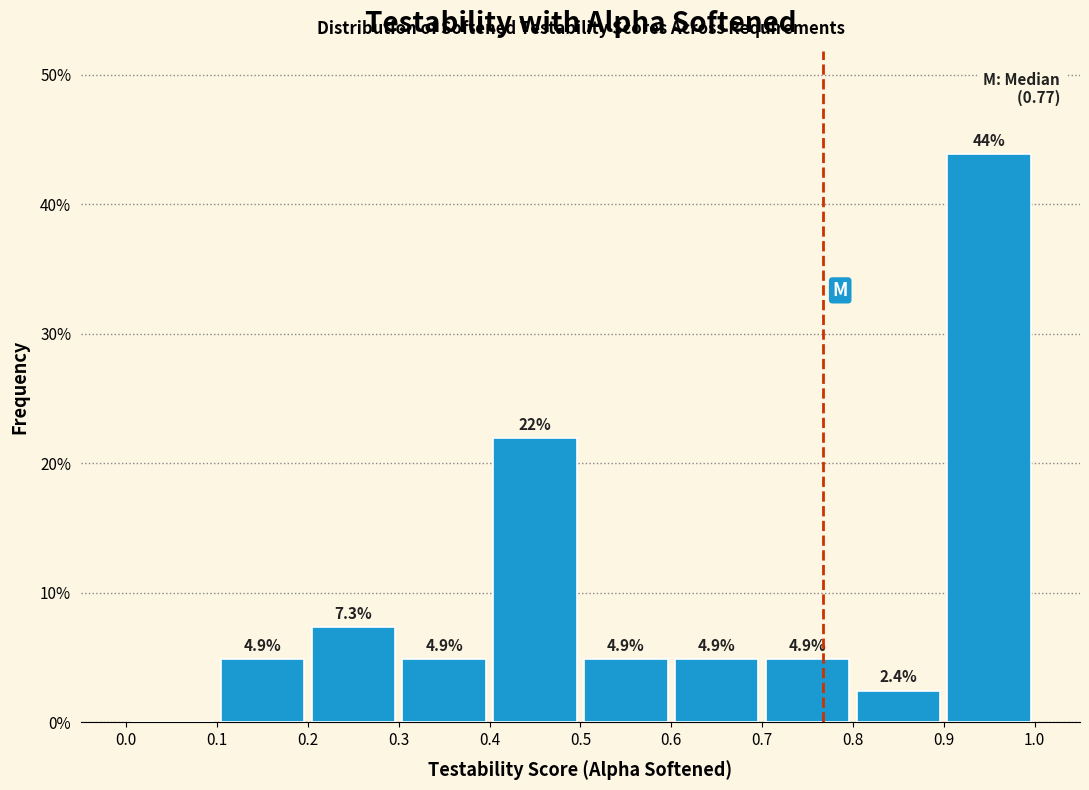

Over which range of the x-axis is the bar tallest?

0.9 to 1.0